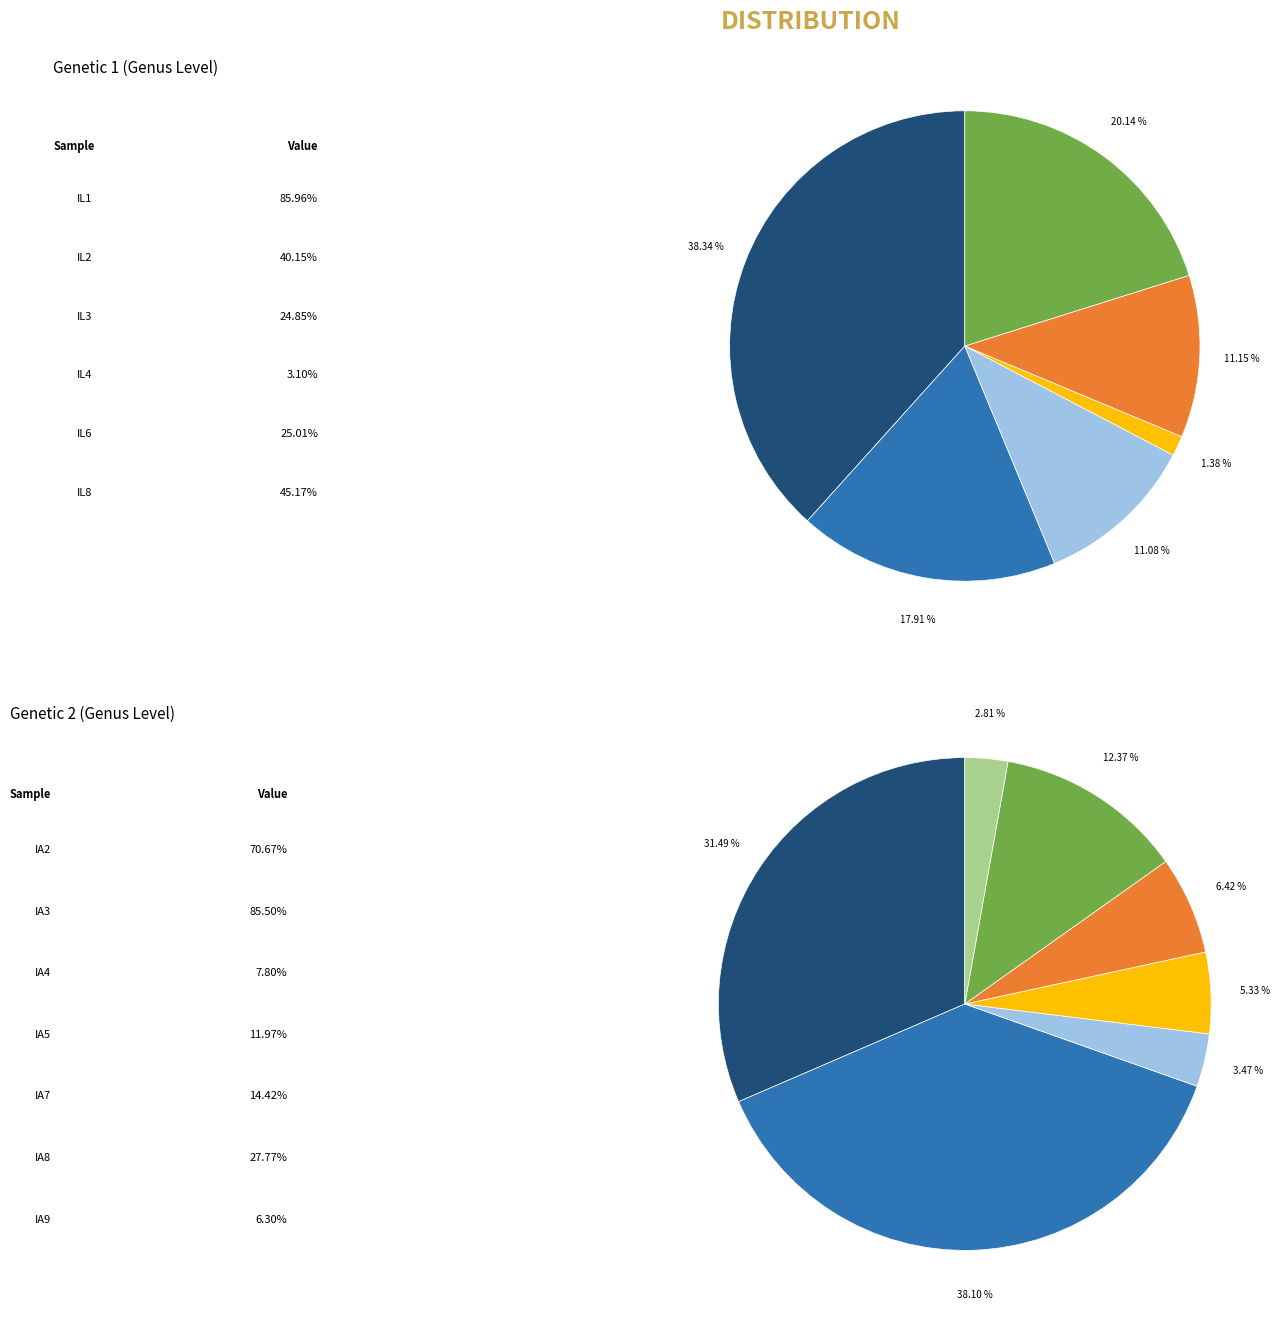

Is it true that IA9 is 8% of the pie?

False